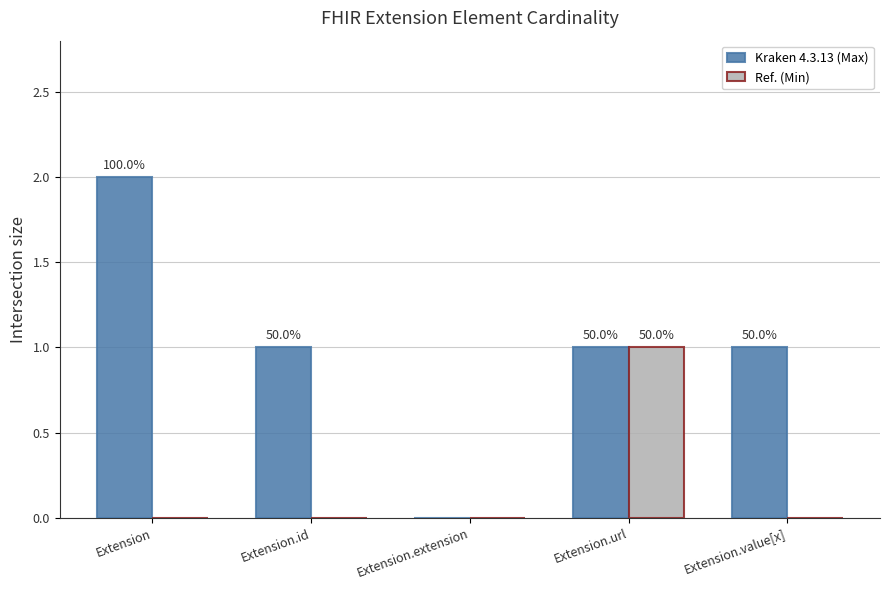

How many groups of bars are there?

5